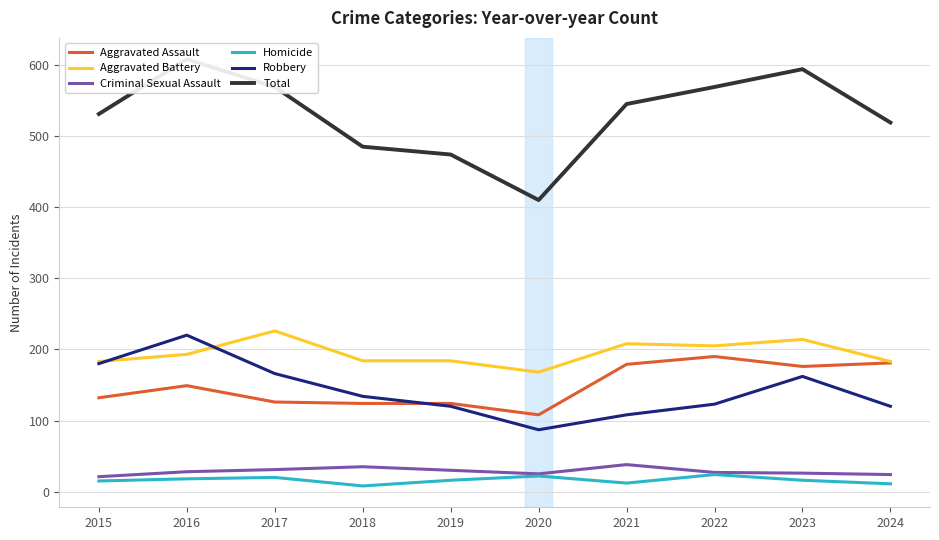

What is the value of the Aggravated Battery point at the 9th from the left?

214